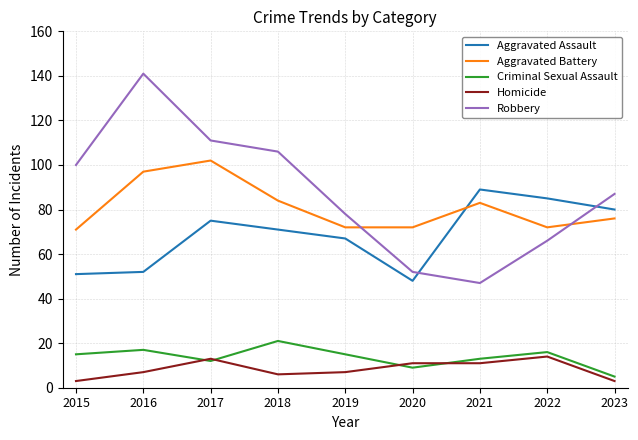

Reading left to right, extract all data points from this chart.

Aggravated Assault: 2015=51	2016=52	2017=75	2018=71	2019=67	2020=48	2021=89	2022=85	2023=80
Aggravated Battery: 2015=71	2016=97	2017=102	2018=84	2019=72	2020=72	2021=83	2022=72	2023=76
Criminal Sexual Assault: 2015=15	2016=17	2017=12	2018=21	2019=15	2020=9	2021=13	2022=16	2023=5
Homicide: 2015=3	2016=7	2017=13	2018=6	2019=7	2020=11	2021=11	2022=14	2023=3
Robbery: 2015=100	2016=141	2017=111	2018=106	2019=78	2020=52	2021=47	2022=66	2023=87